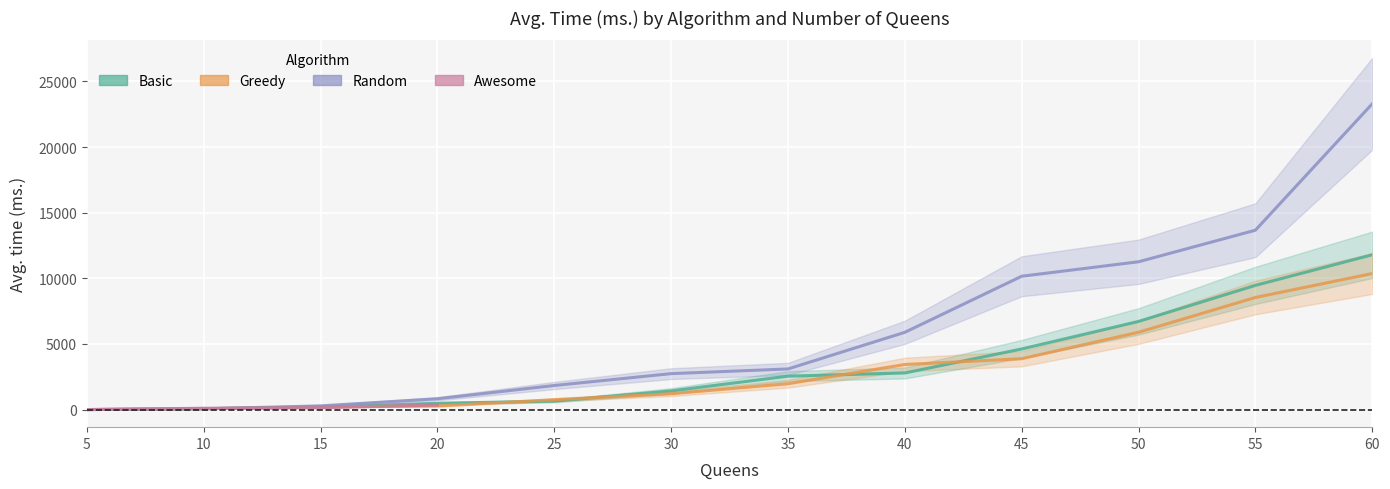

True or false: basic has more than 1 points higher than both neighbors.

False